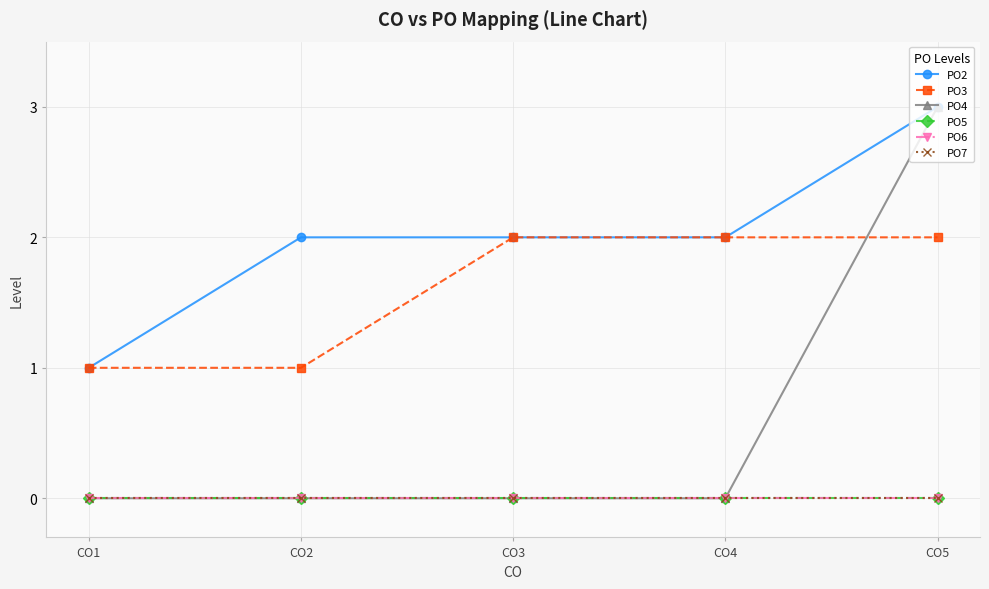

Where is PO5 nearest to the value 0?

CO1